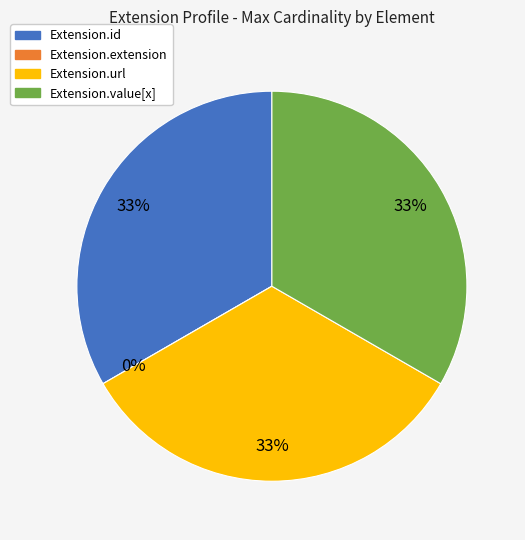

How many segments does this pie chart have?

4